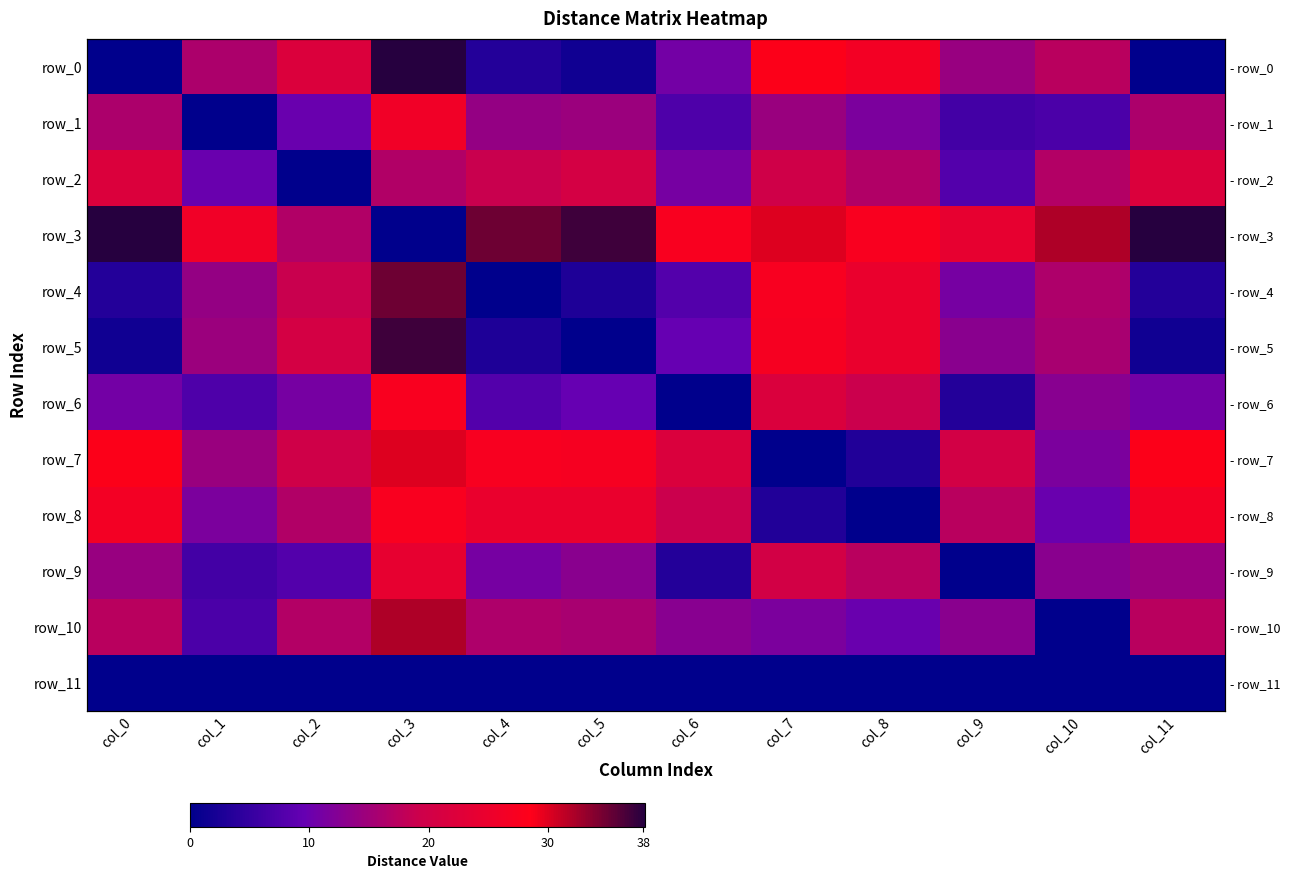

True or false: row_2 has a value of 10.7 at col_0.

False